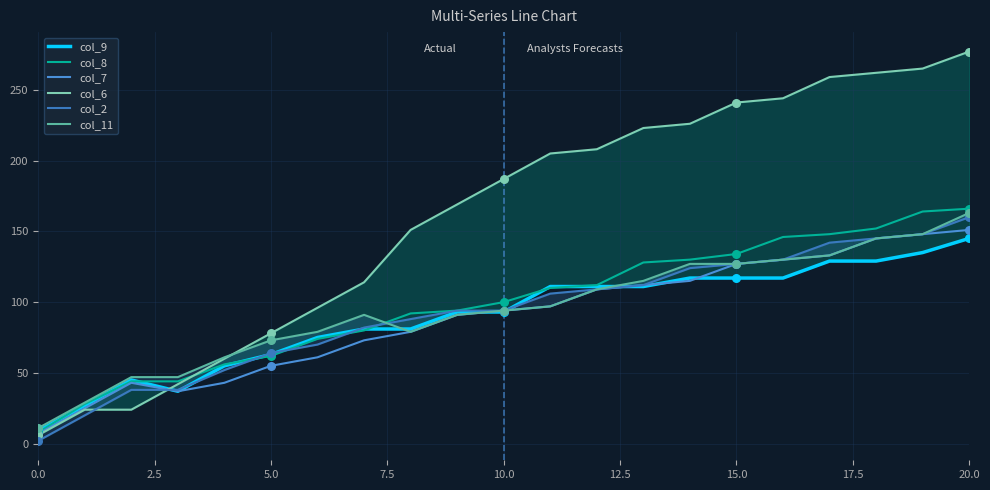

At which category is the sum across all series the highest?

20